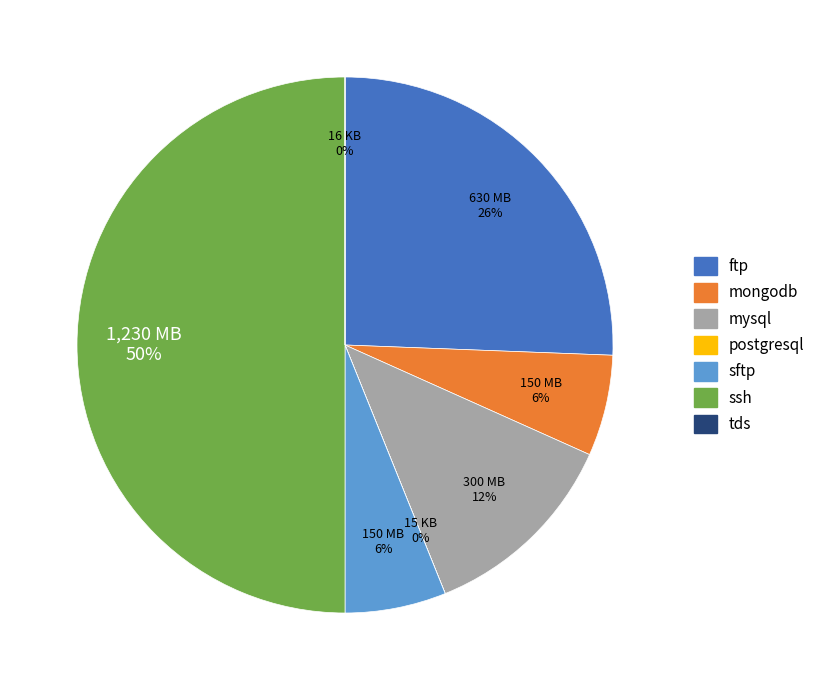

To the nearest percent, what is the difference between the ftp and mongodb slice percentages?

20%